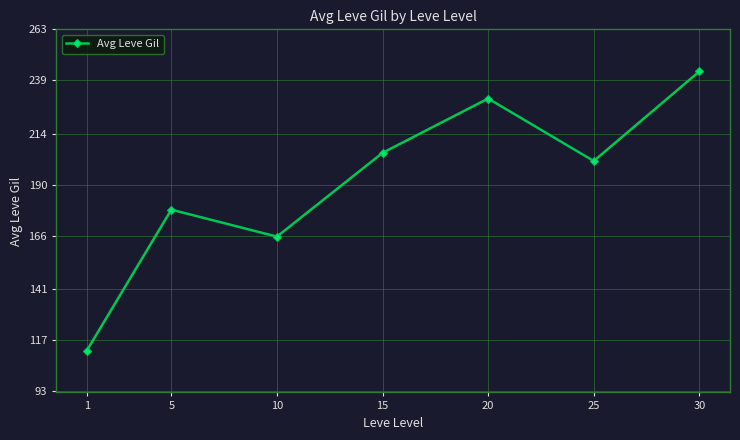

How many lines are shown in the chart?

1